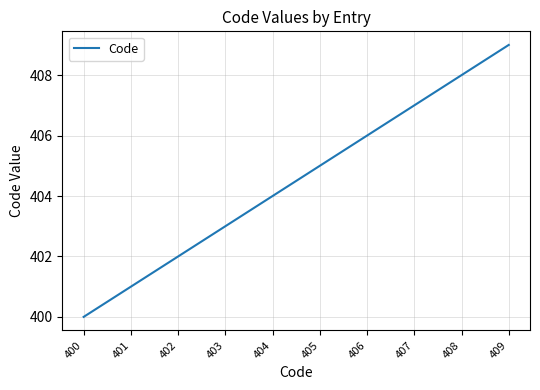

What is the change in value from 404 to 406?

+2